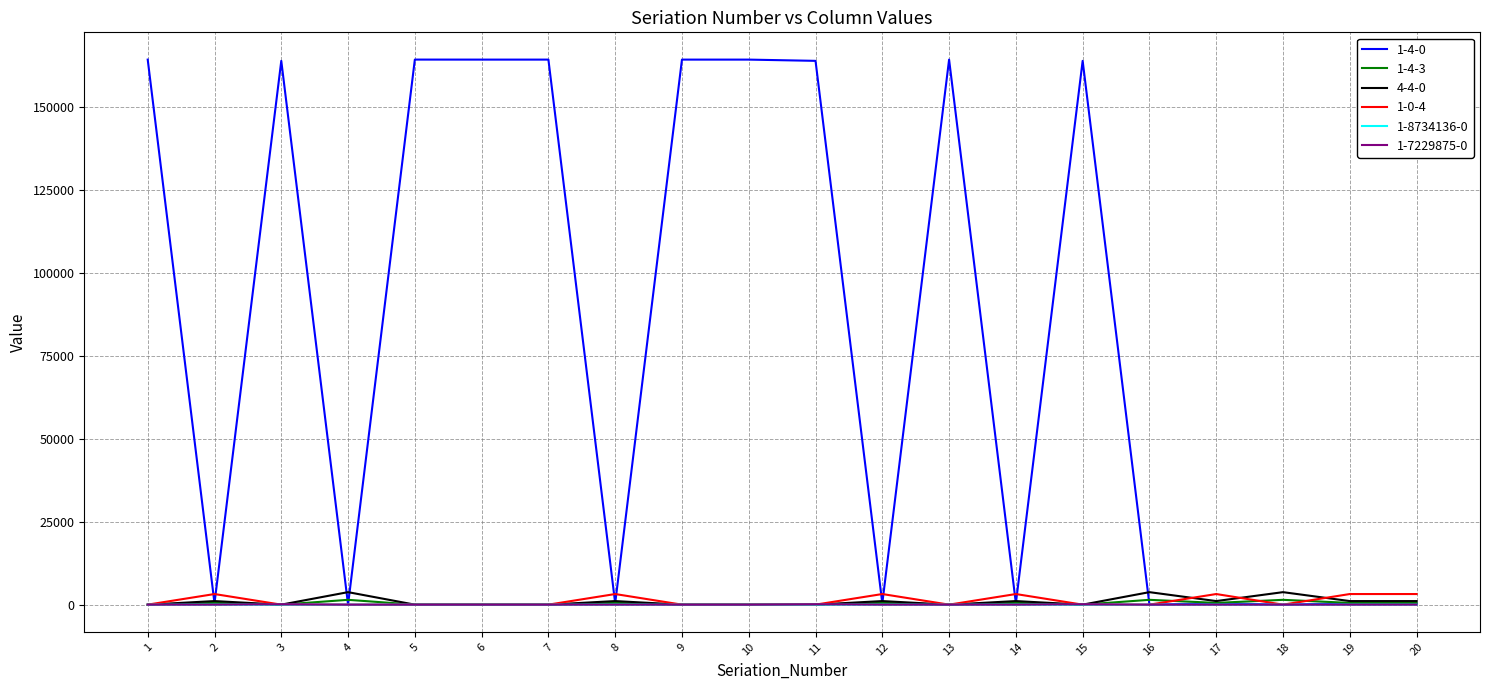

What is the sum of all 4-4-0 values?

18843